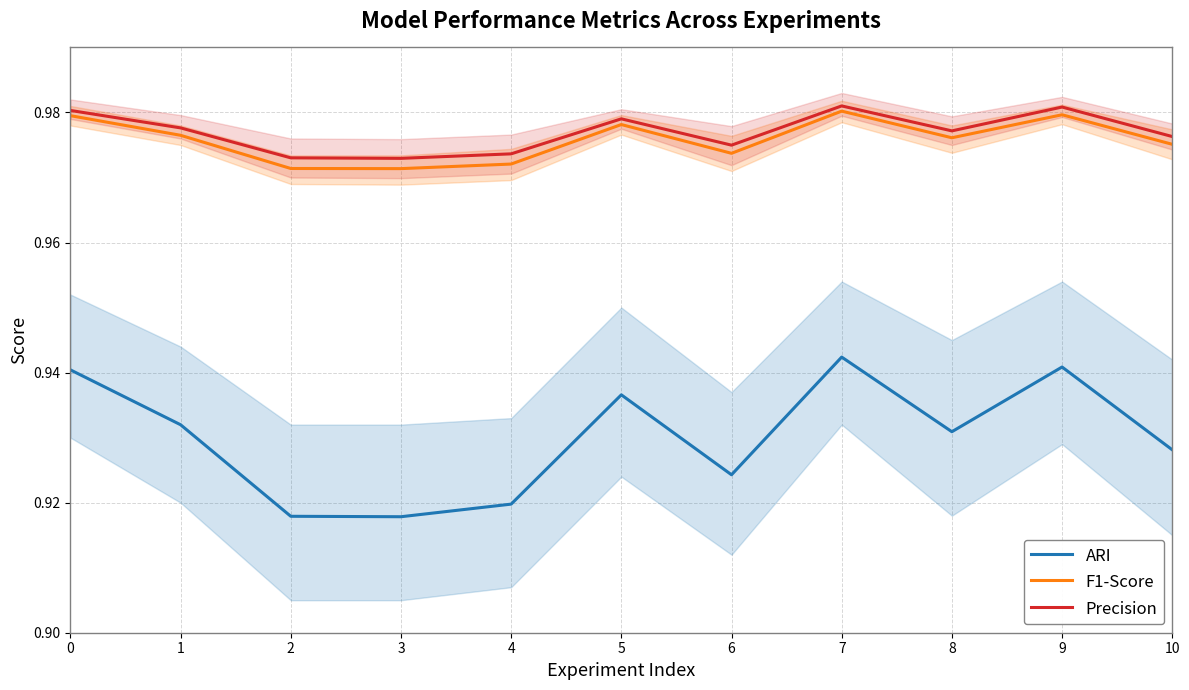

Is it true that F1-Score equals 0.5 at 5?

False